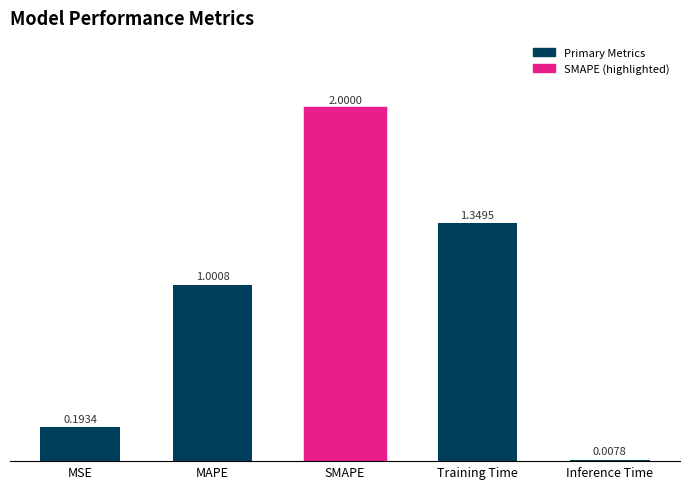

What is the sum of all values?

4.6